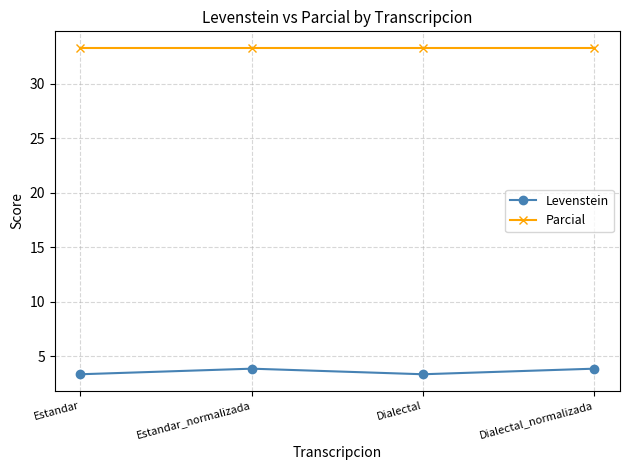

Does the chart display data point markers on the line(s)?

Yes